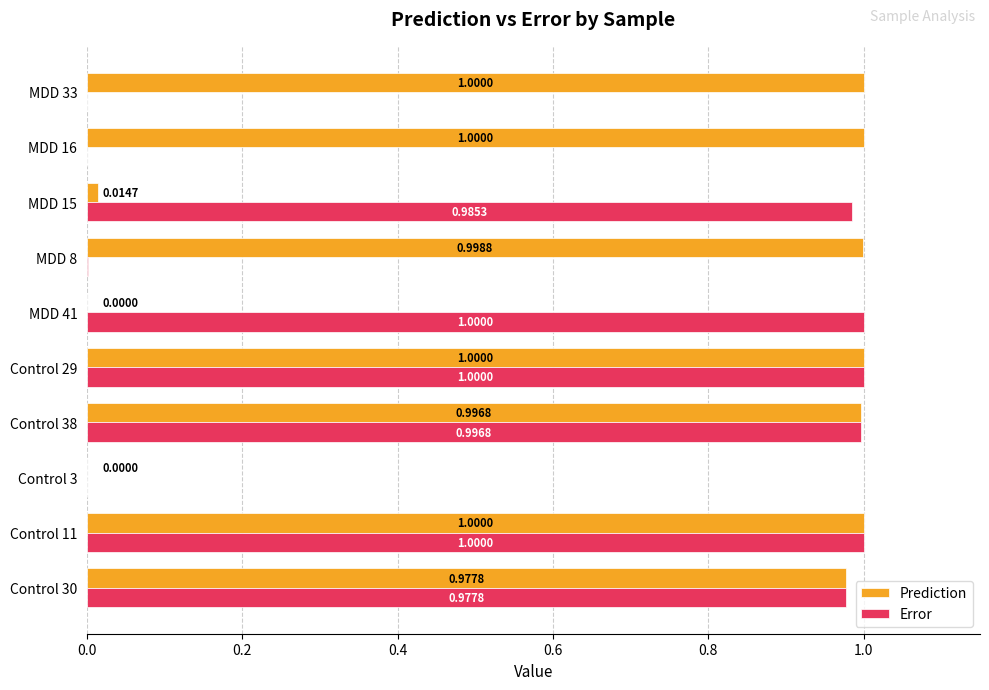

What is the maximum value shown in the chart?

1.0